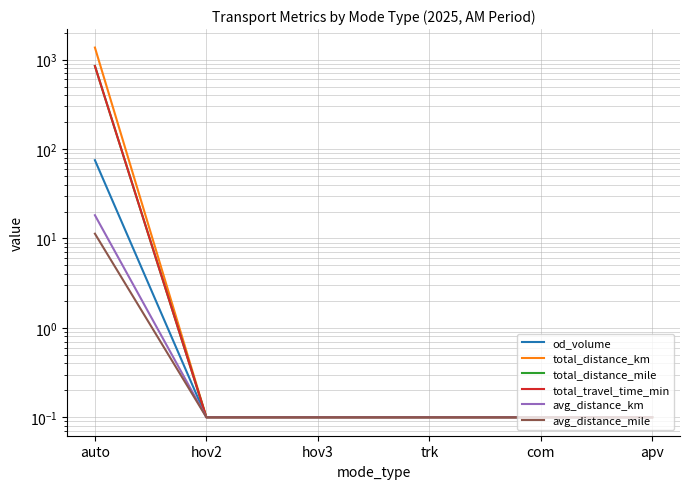

What is the value of the od_volume point at the 3rd from the left?

0.1